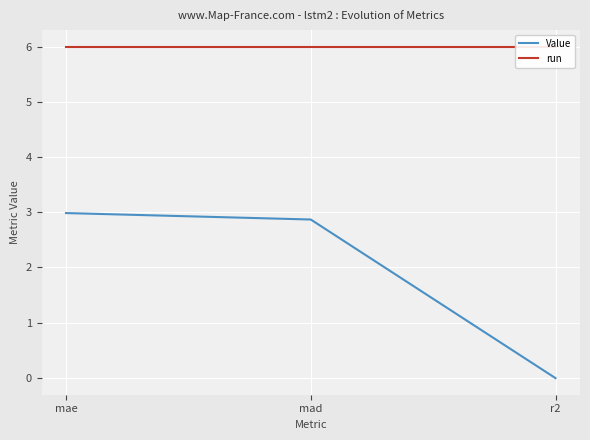

What is the total value across all series at mae?

9.0